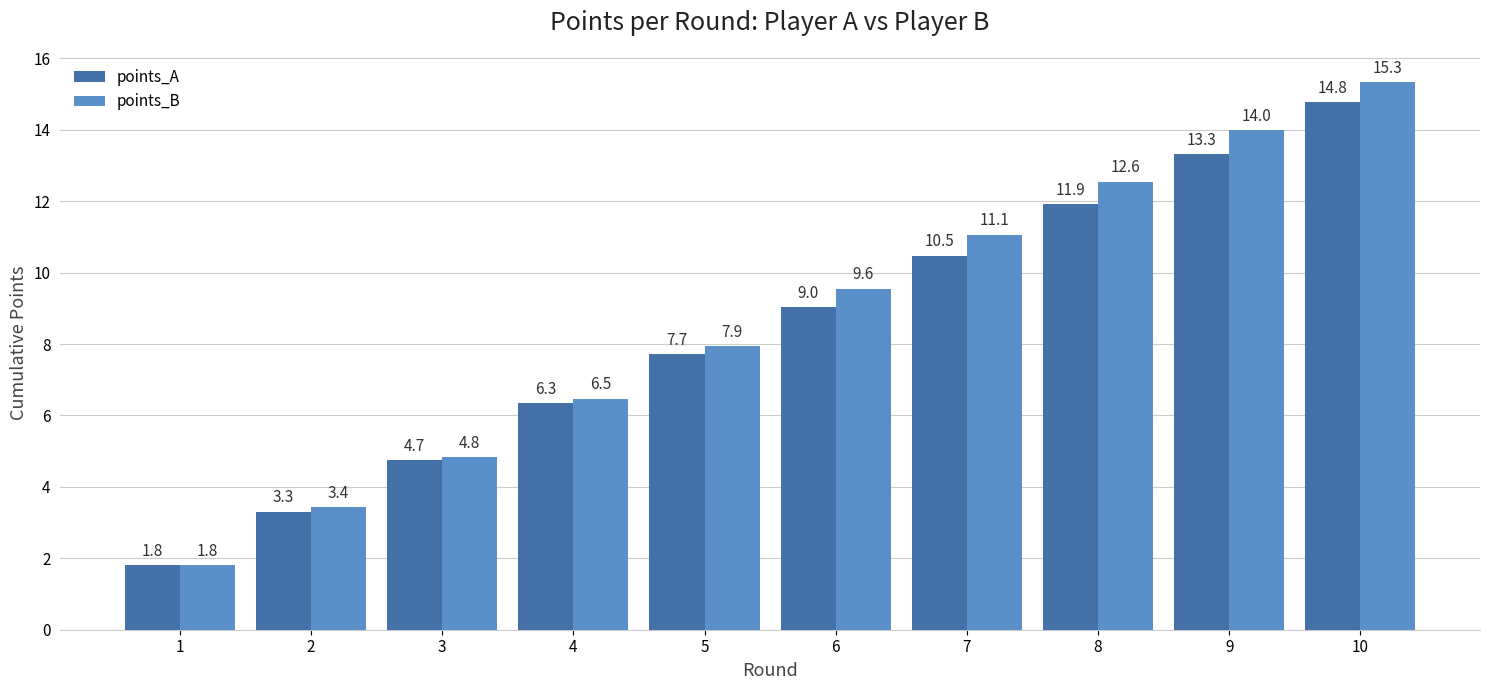

How many values in the points_B series are below 9?

5